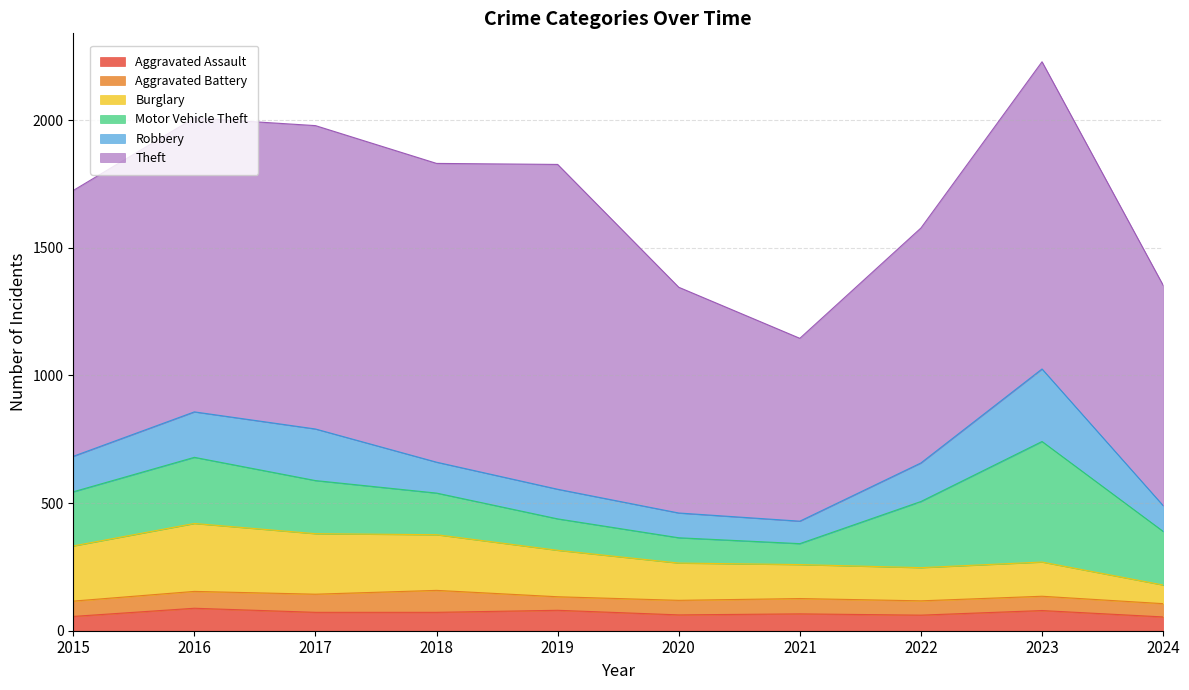

Is it true that Aggravated Battery equals 66 at 2016?

True